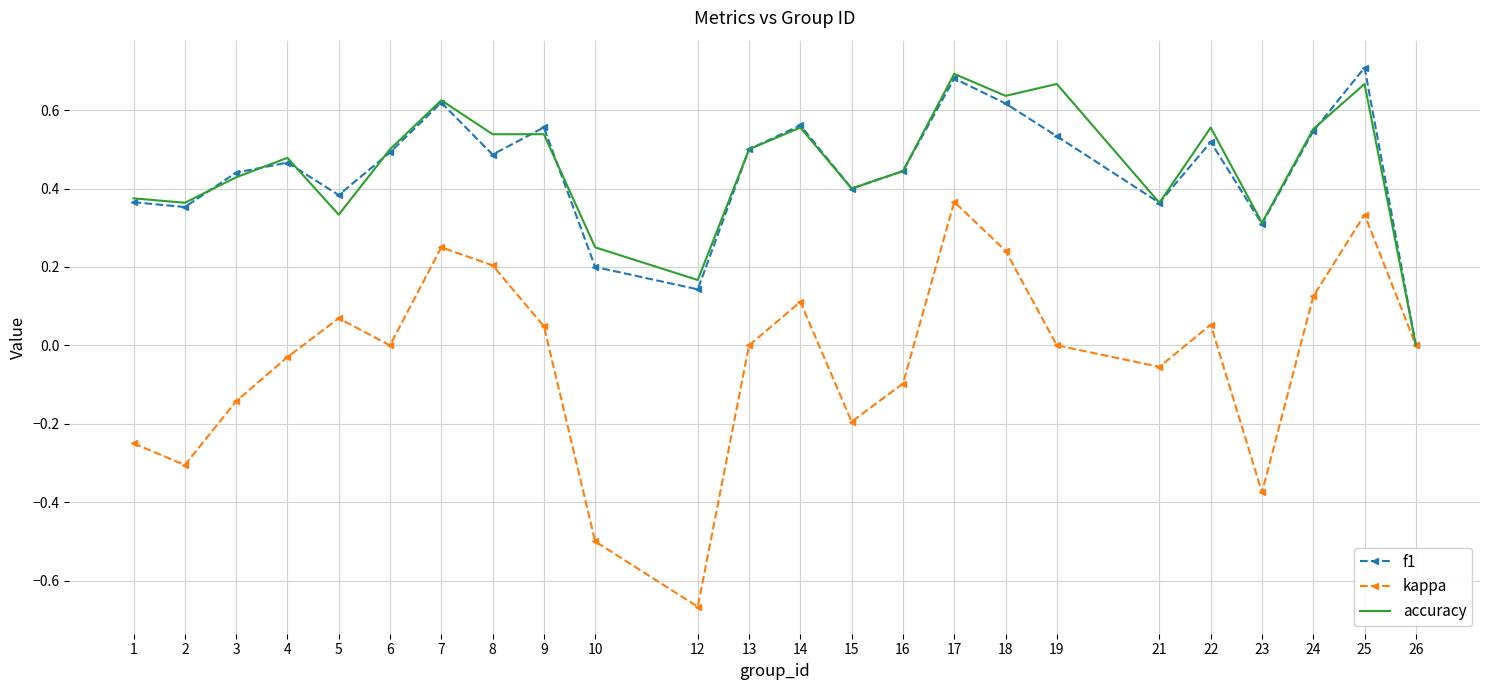

Where is the first local maximum for kappa?

5